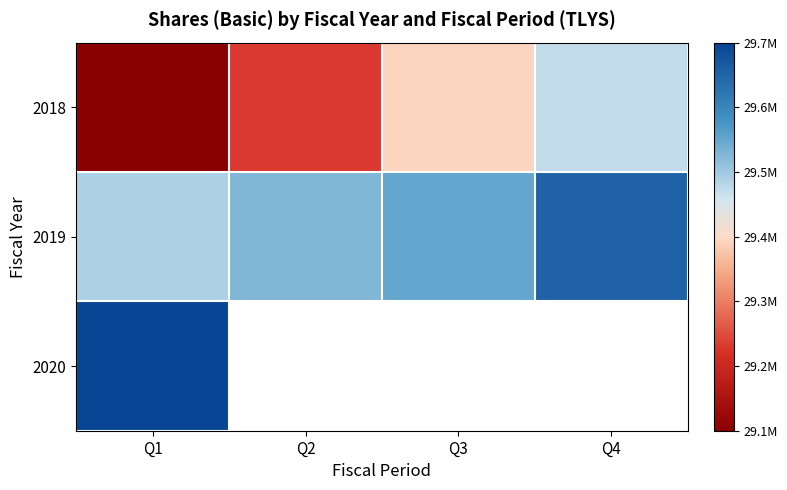

At which category is the sum across all series the highest?

Q1